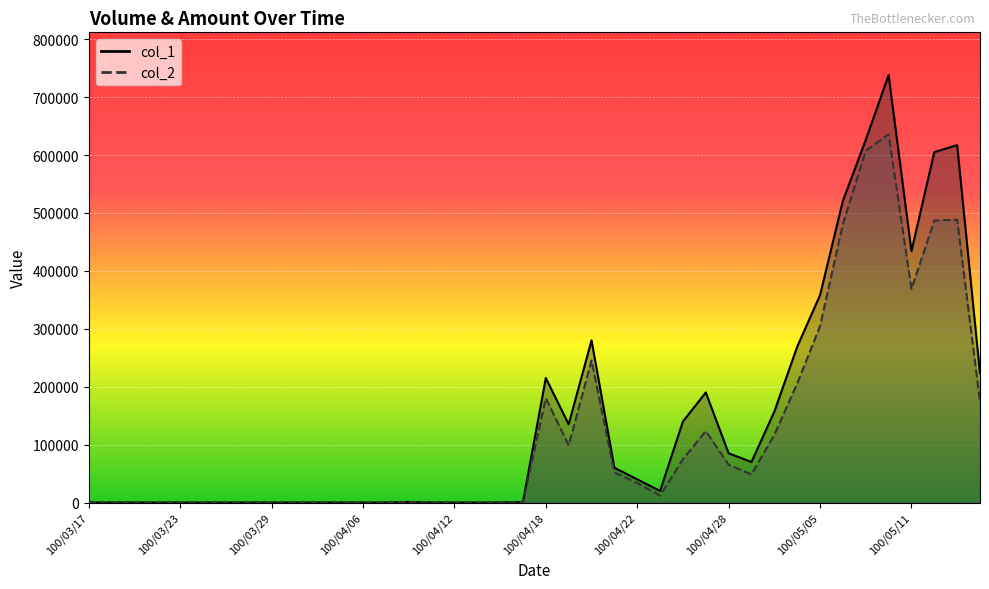

Reading left to right, what are all the values shown in this chart?

col_1: 0	0	0	0	0	0	0	0	0	0	0	0	0	0	1000	0	0	0	0	1000	215000	135000	280000	60000	40000	20000	140000	190000	85000	70000	157000	269000	358000	521000	626000	738000	434000	605000	617000	223000
col_2: 0	0	0	0	0	0	0	0	0	0	0	0	0	0	730	0	0	0	0	900	180200	98800	245200	52200	33500	12000	74800	123300	65200	48500	116730	205440	304500	480620	607250	635760	368660	486820	488380	174260